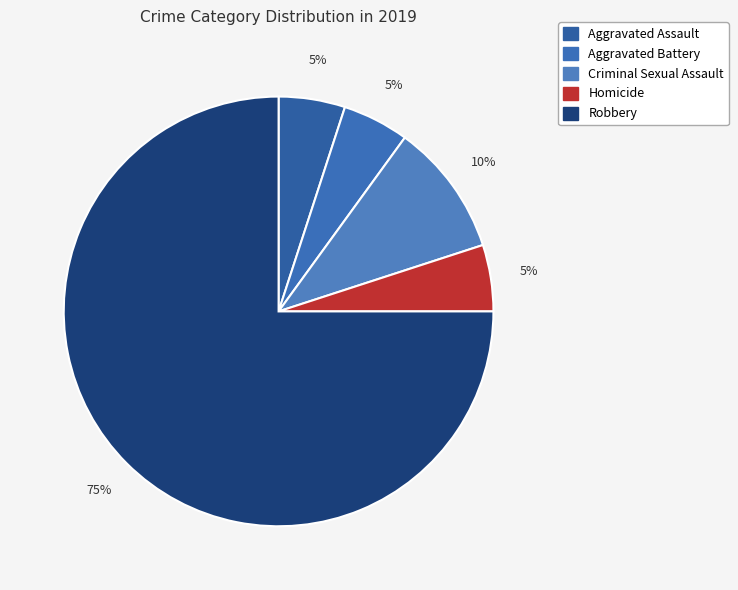

Rank the categories by value from highest to lowest.

Robbery, Criminal Sexual Assault, Aggravated Assault, Aggravated Battery, Homicide